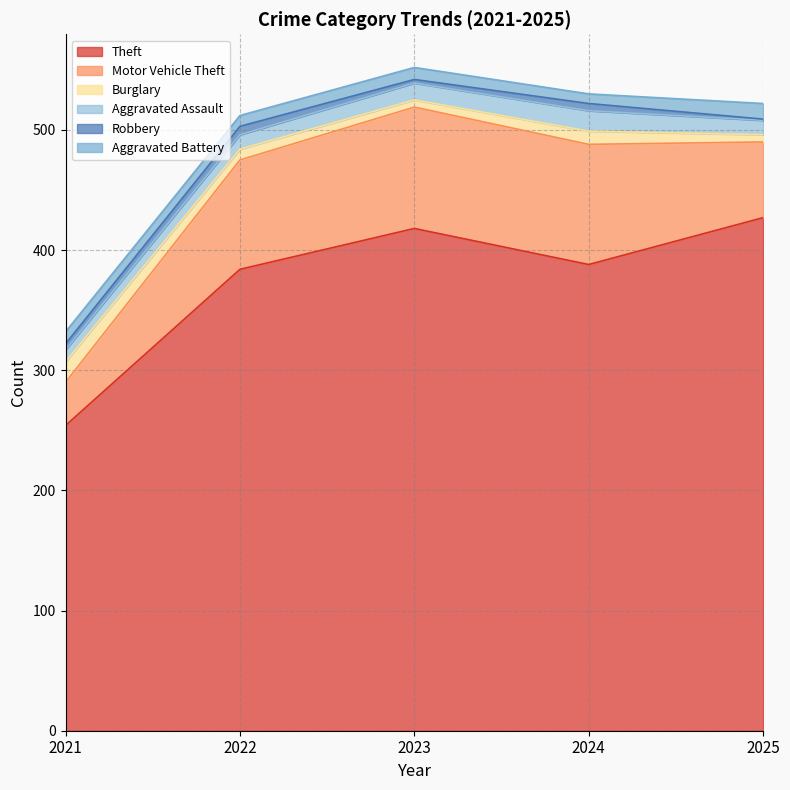

What is the value of the Aggravated Battery point at the 2nd from the left?

9